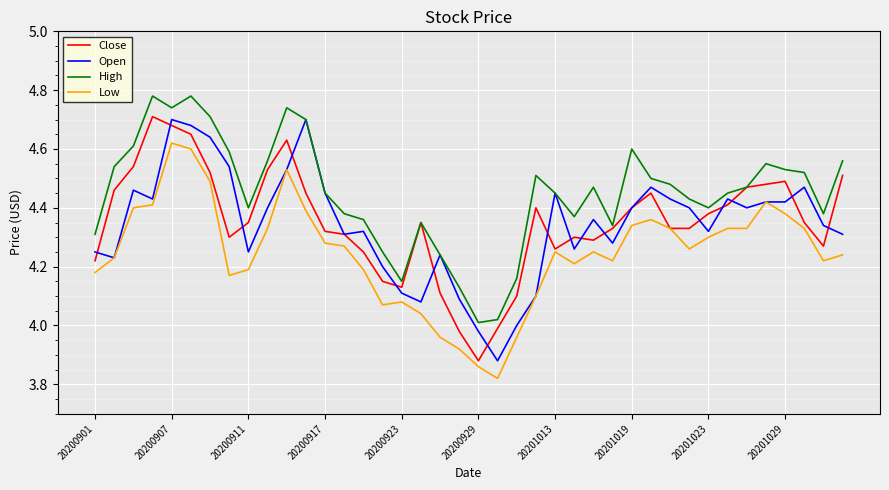

Which series has the largest total across all categories?

High